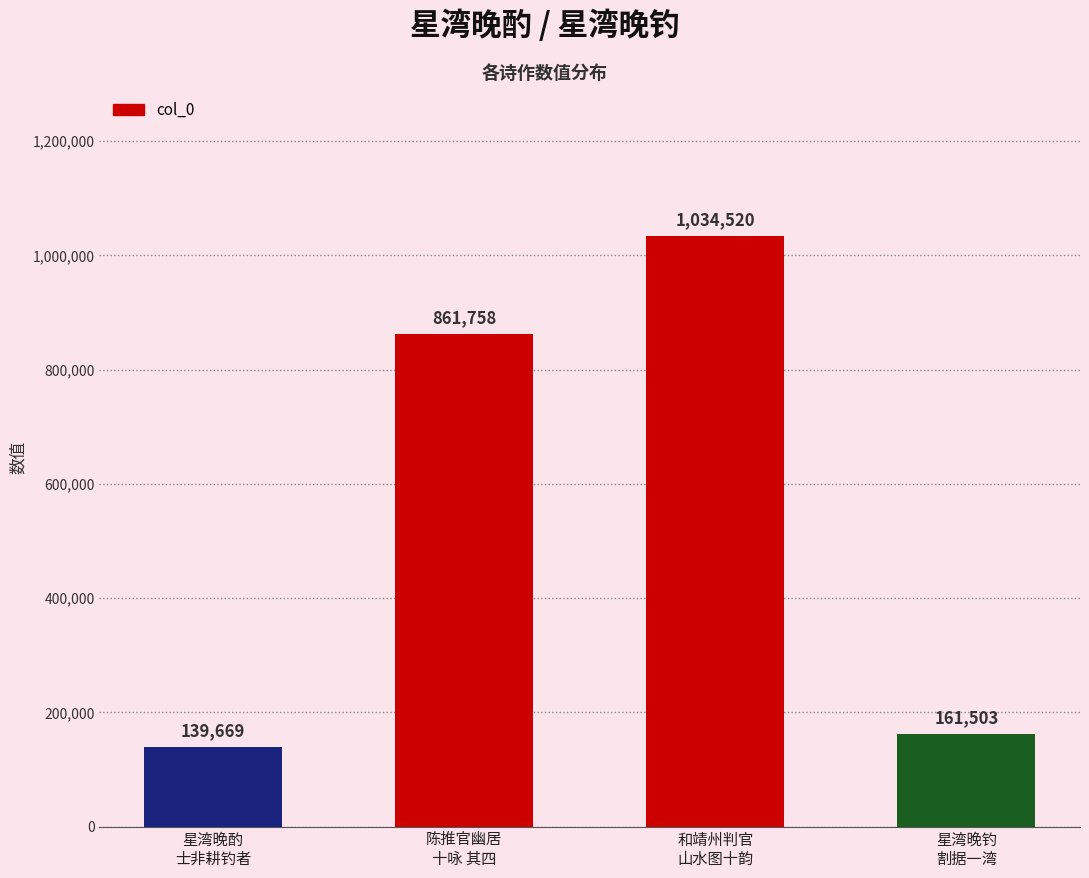

What position from the right is 和靖州判官
山水图十韵?

2